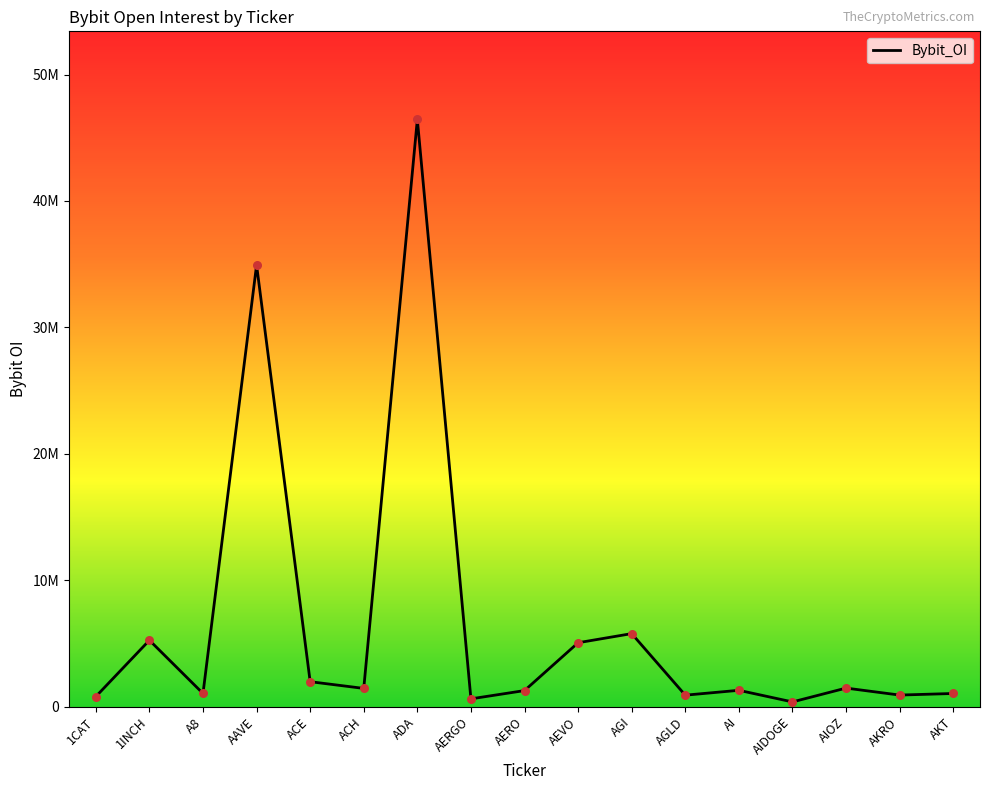

What is the ratio of the value at AGLD to the value at AEVO?

0.2